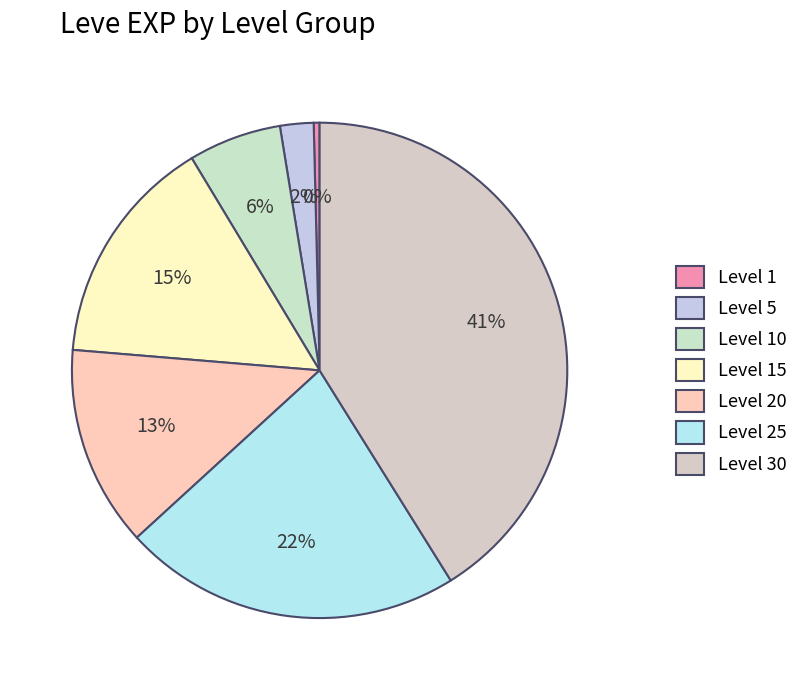

What is the smallest slice in the pie chart?

Level 1